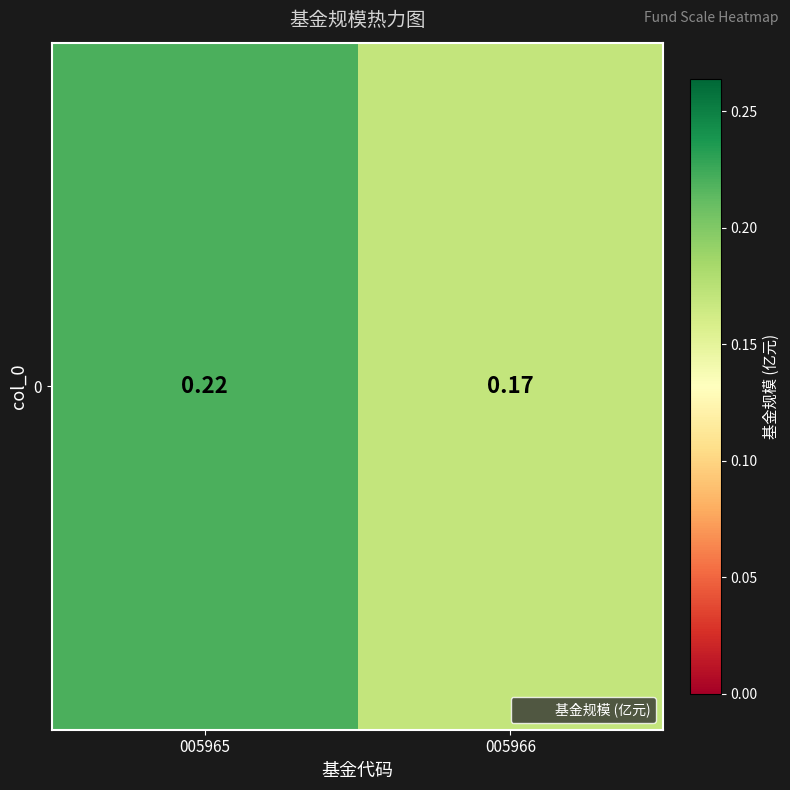

What is the minimum value shown in the chart?

0.2